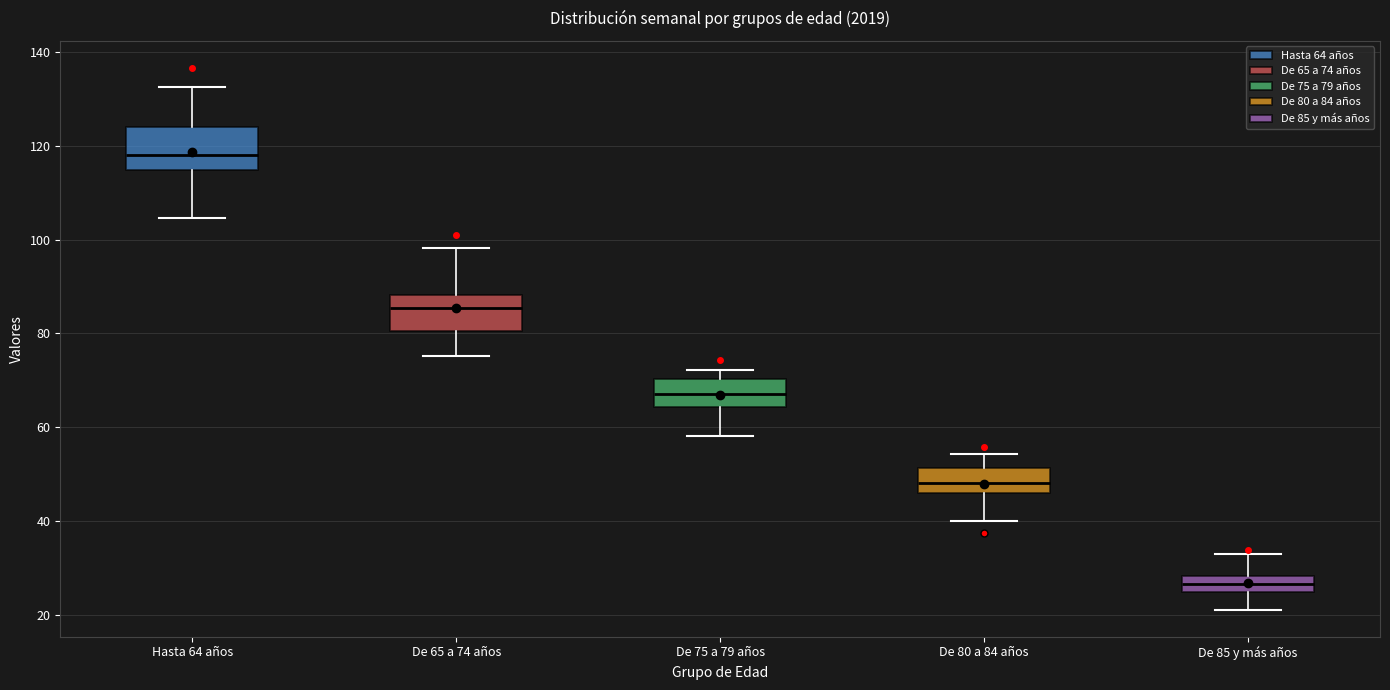

Reading left to right, transcribe this box plot: for each box, give where its median line is, the range the box spans, and where its two whiskers end, as read against the y-axis. The values are not printed on the chart, so give them approximately, as read against the axis.

Hasta 64 años: median 118, box 114 to 124, whiskers 104 to 132
De 65 a 74 años: median 86, box 80 to 88, whiskers 76 to 98
De 75 a 79 años: median 68, box 64 to 70, whiskers 58 to 72
De 80 a 84 años: median 48, box 46 to 52, whiskers 40 to 54
De 85 y más años: median 26, box 24 to 28, whiskers 22 to 32